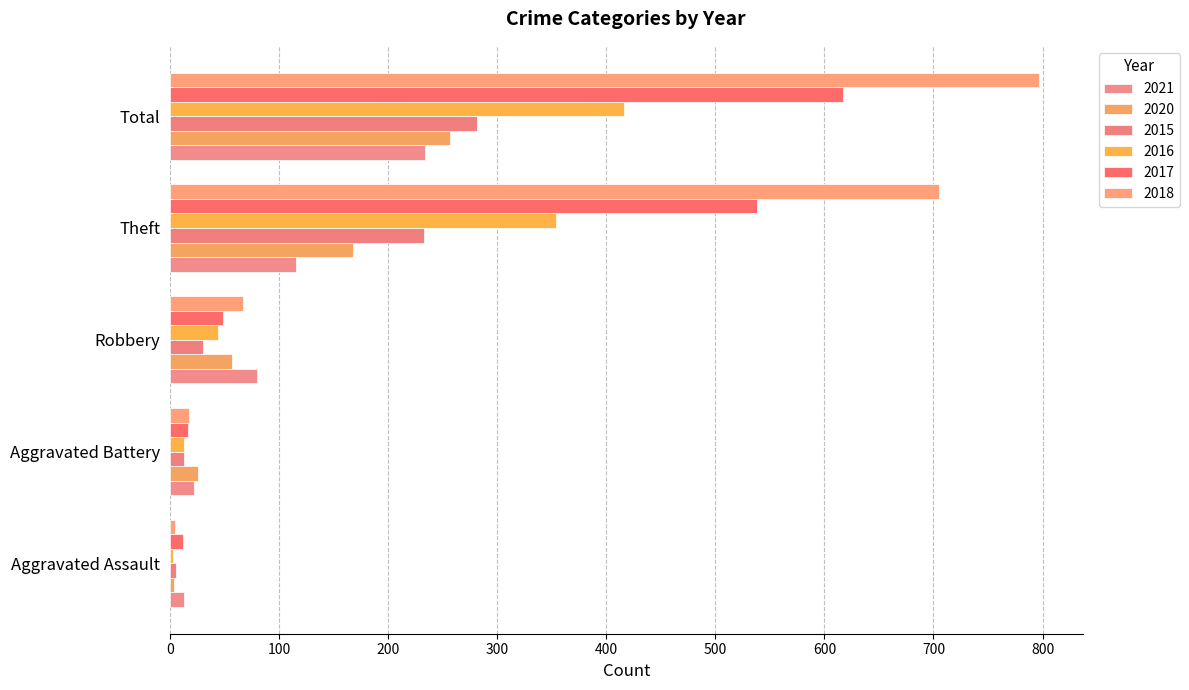

Count the number of data series in this chart.

6